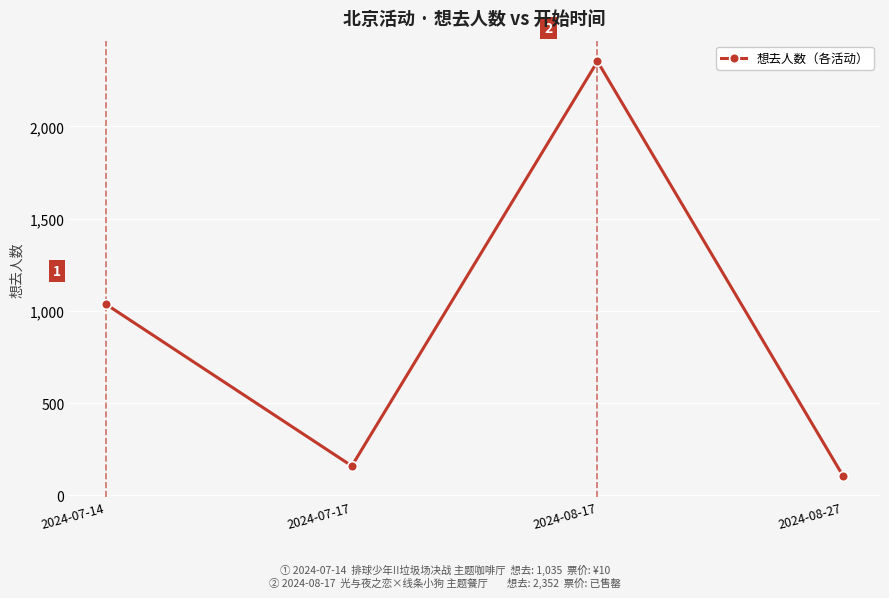

Rank the categories by value from lowest to highest.

2024-08-27, 2024-07-17, 2024-07-14, 2024-08-17